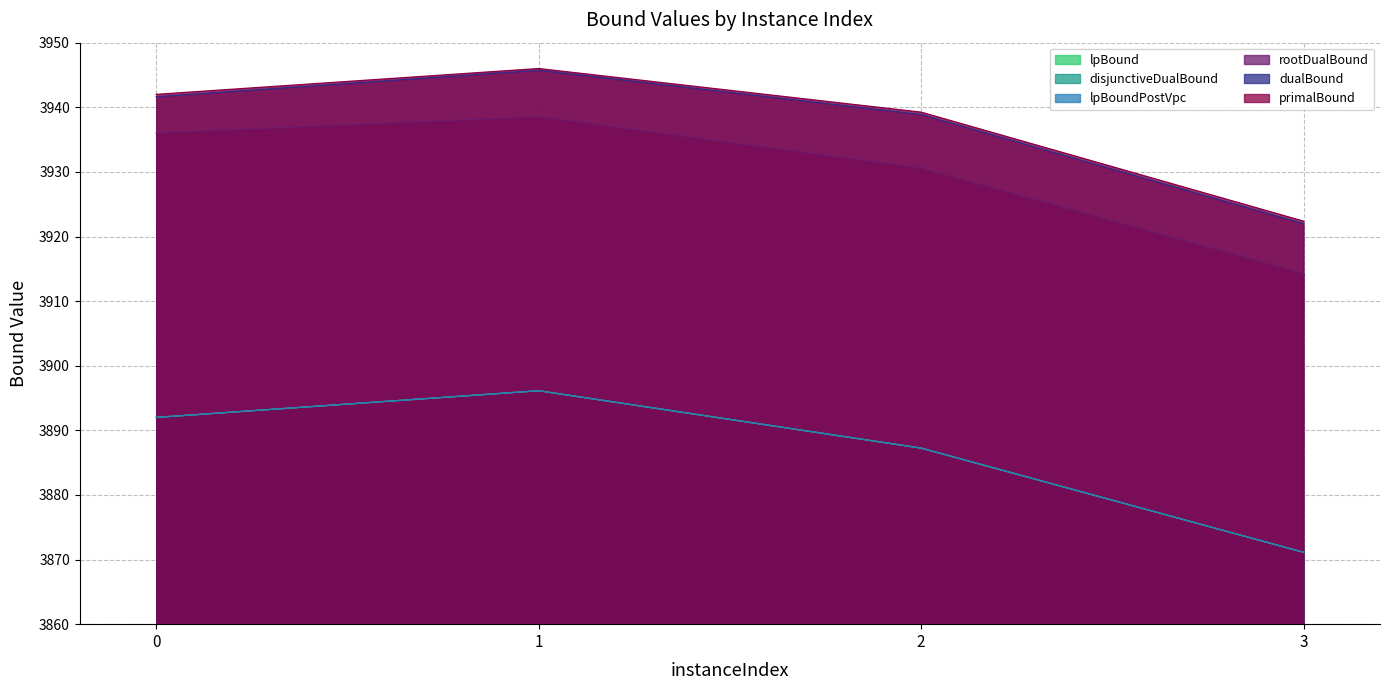

What is the lowest value of the rootDualBound series?

3914.3